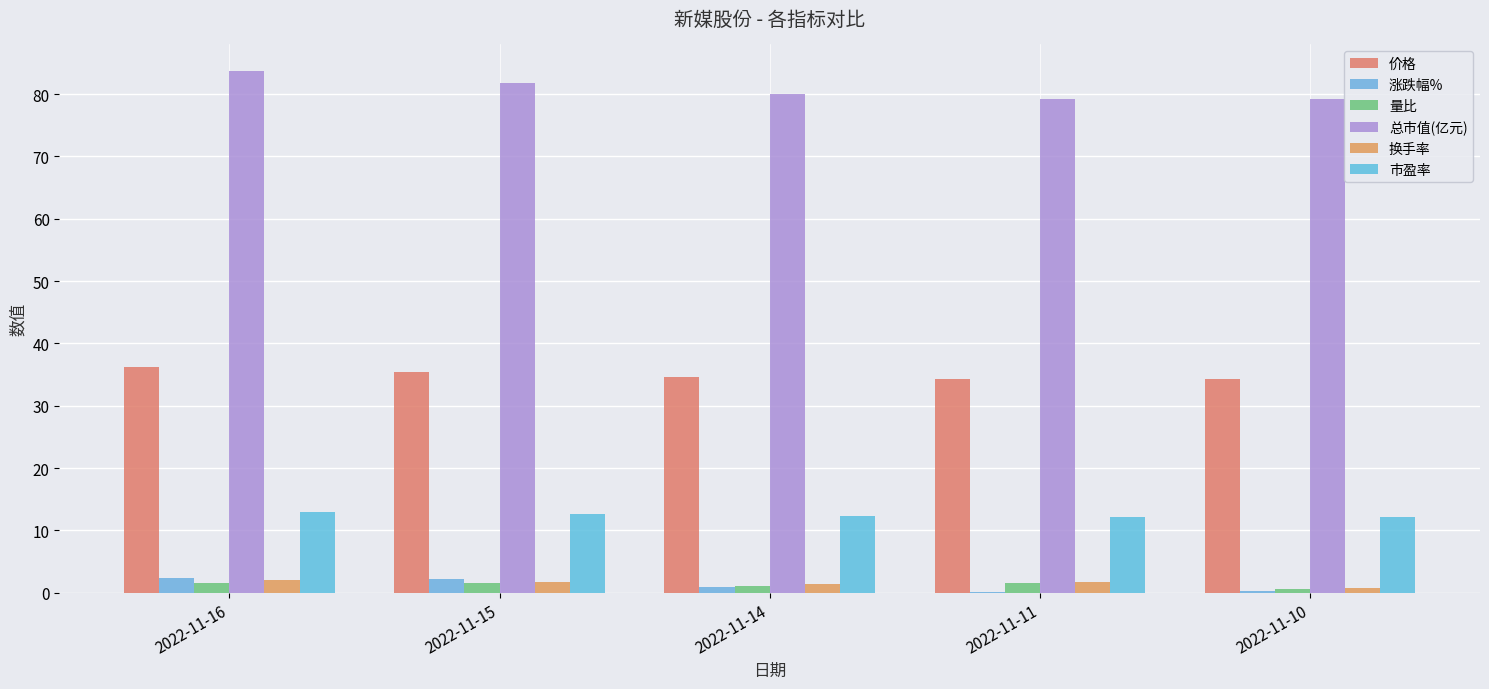

Rank the series by their maximum value, from lowest to highest.

量比, 换手率, 涨跌幅%, 市盈率, 价格, 总市值(亿元)